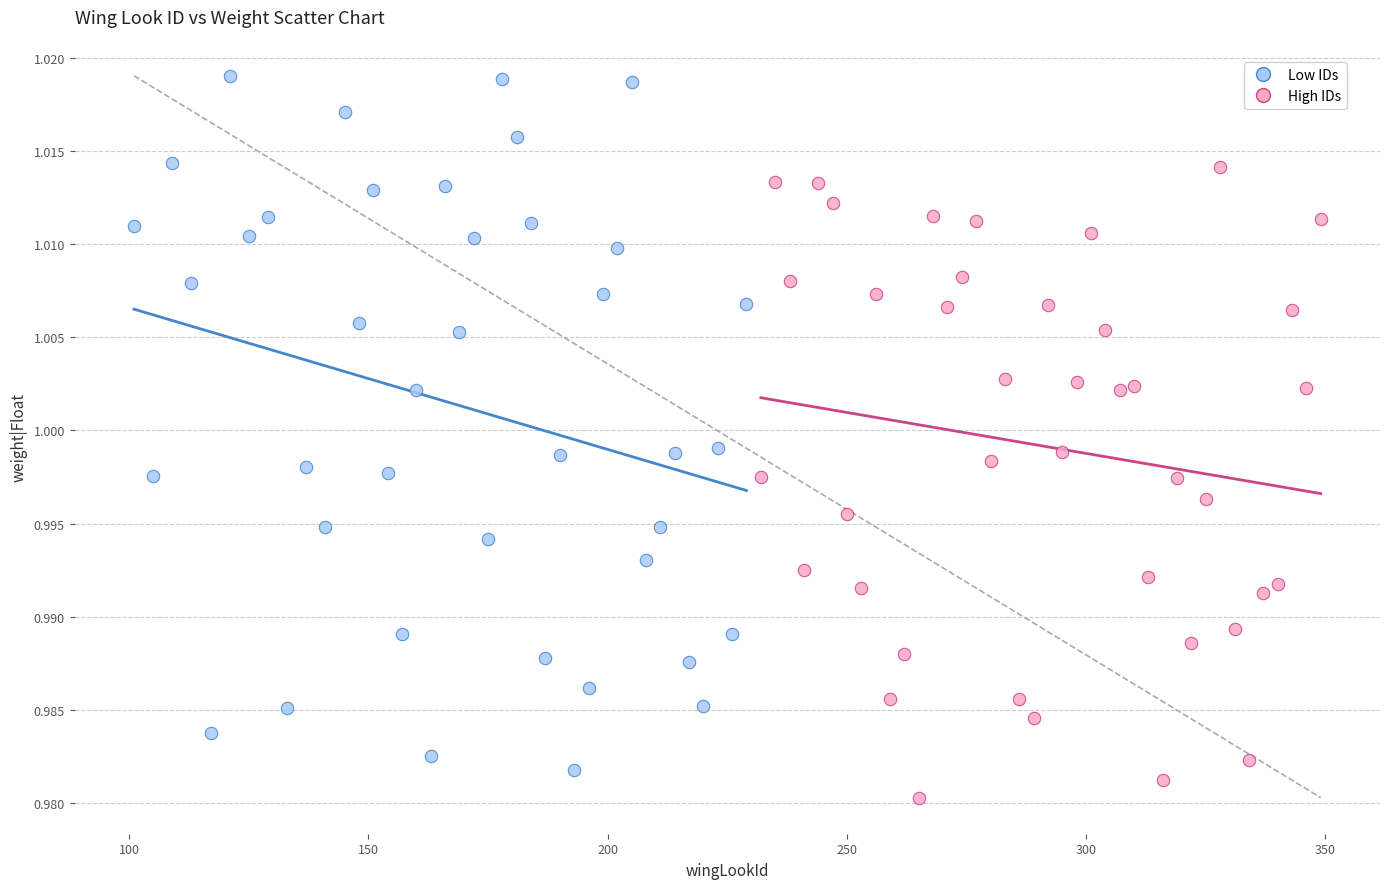

Which series contains the lowest Y value?

High IDs